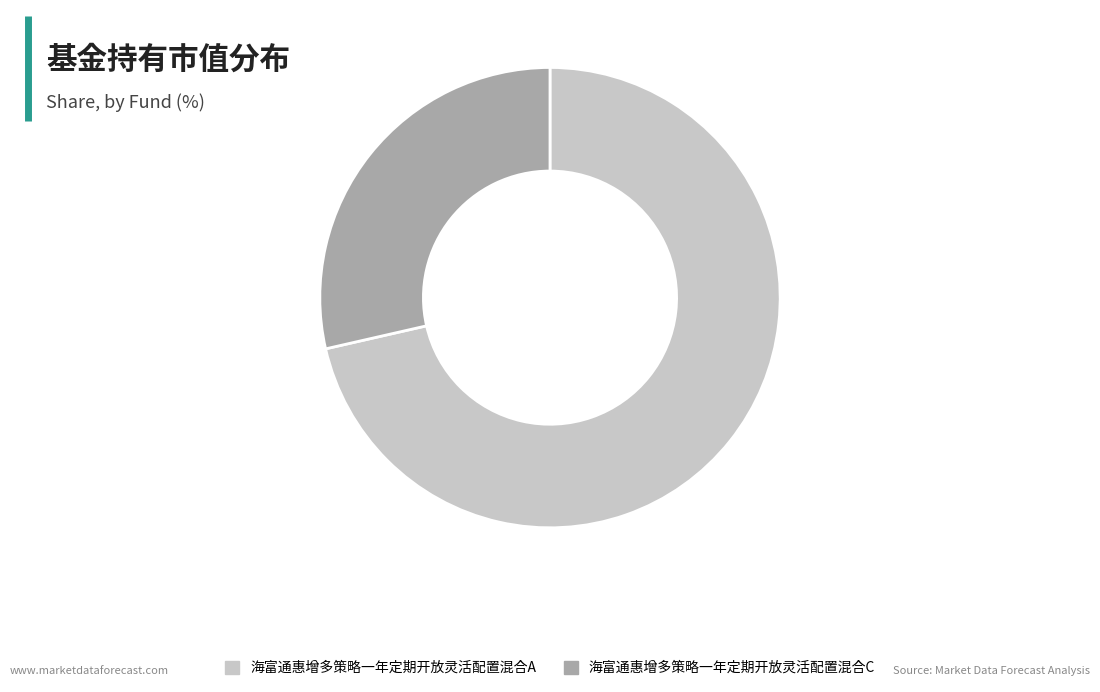

Which slice is the largest?

海富通惠增多策略一年定期开放灵活配置混合A